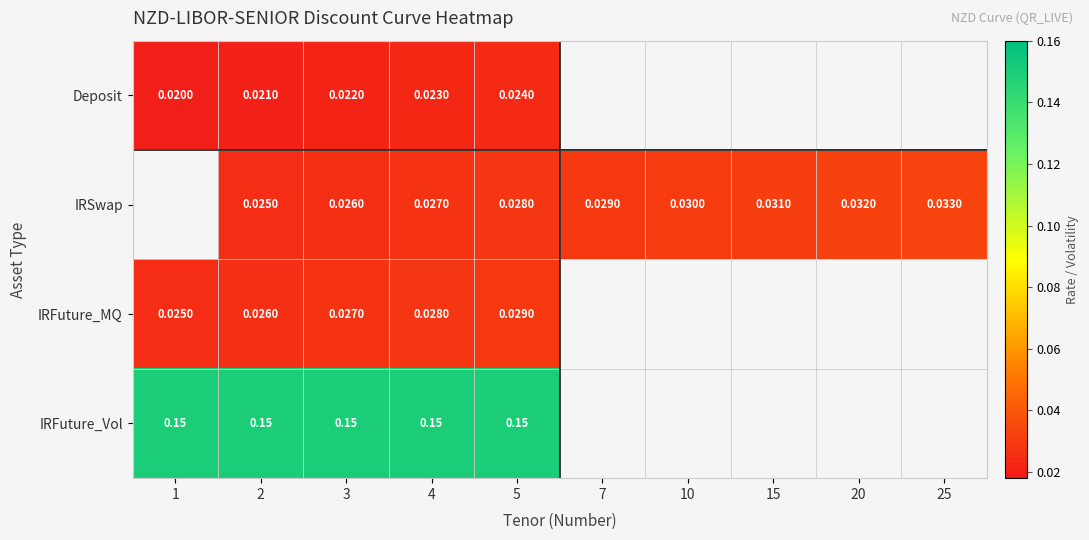

How many values in IRFuture_Vol are above zero?

5